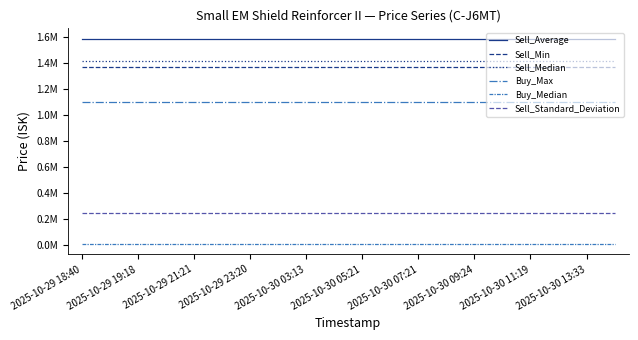

What are all the series names shown in the legend?

Sell_Average, Sell_Min, Sell_Median, Buy_Max, Buy_Median, Sell_Standard_Deviation